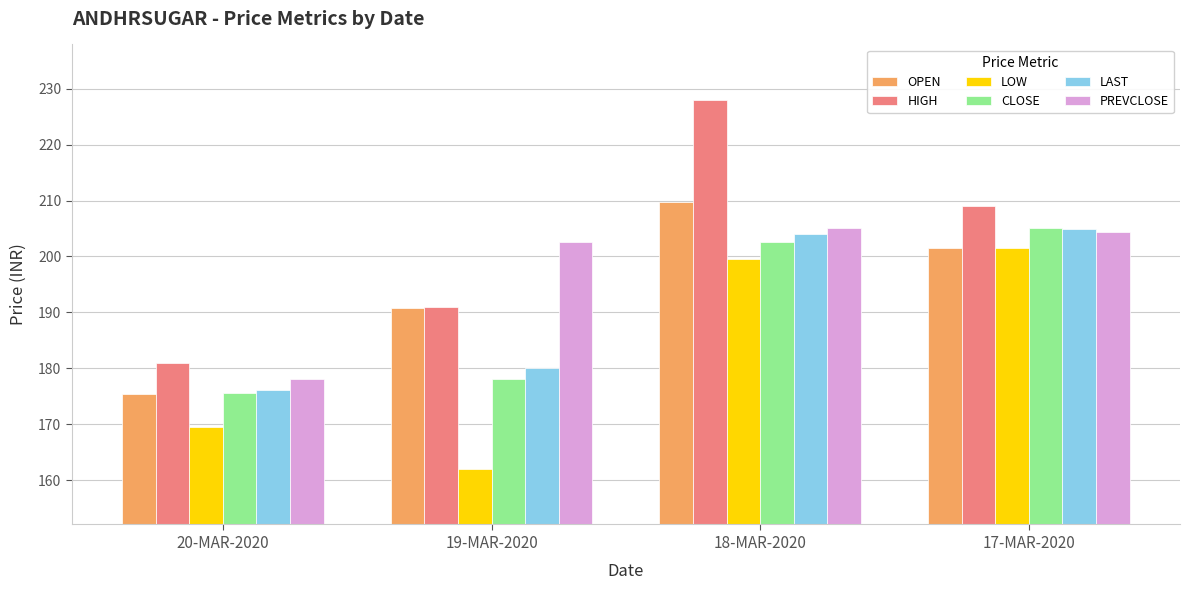

True or false: PREVCLOSE has a value of 178.1 at 20-MAR-2020.

True